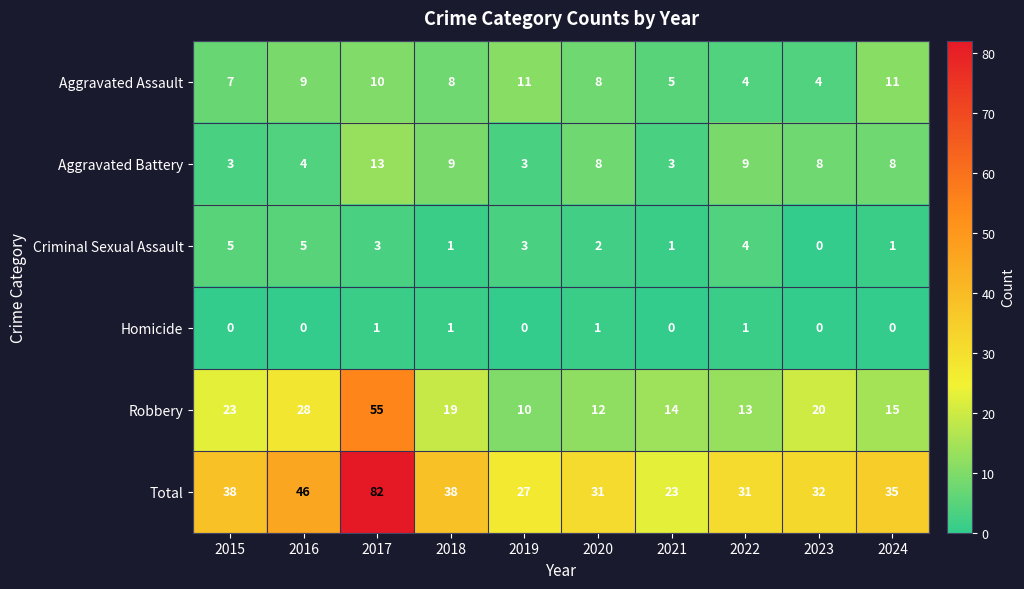

Where does the Criminal Sexual Assault series first go above 3?

2015